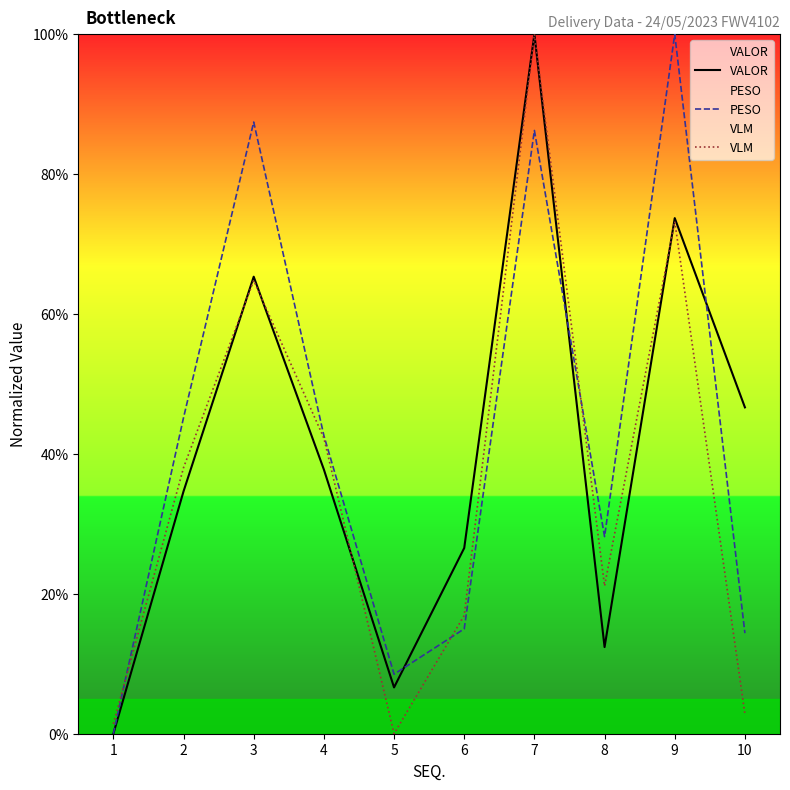

What is the approximate value of PESO at 8?

28.2